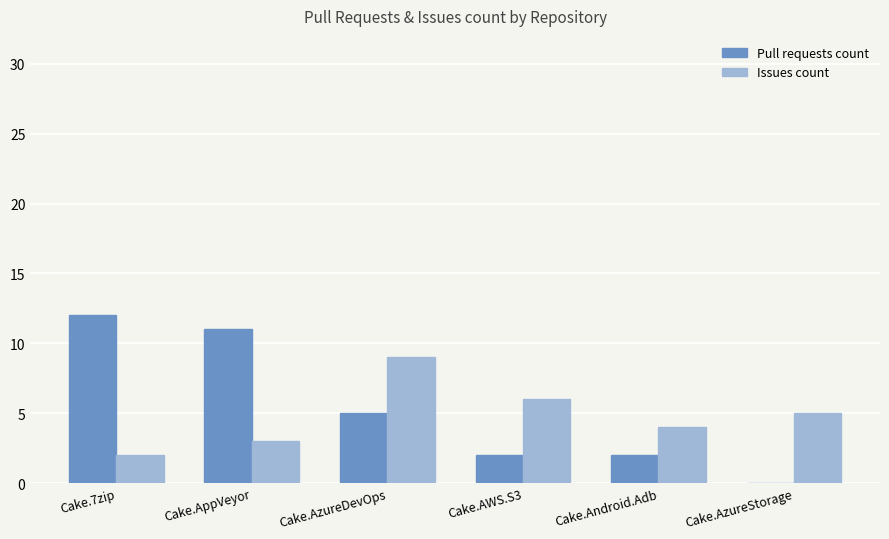

At which label does Pull requests count first exceed 5?

Cake.7zip